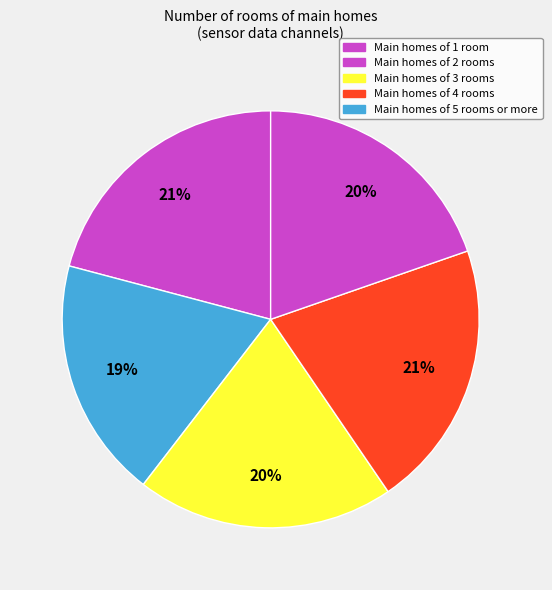

Count the number of slices in the pie.

5